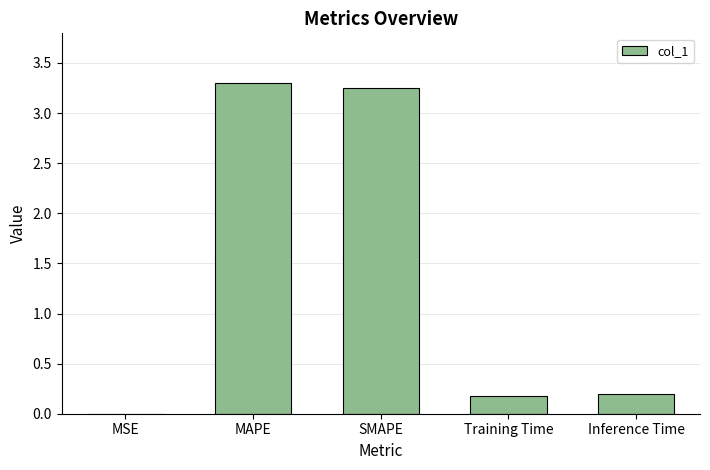

Which has a higher value, MAPE or Inference Time?

MAPE